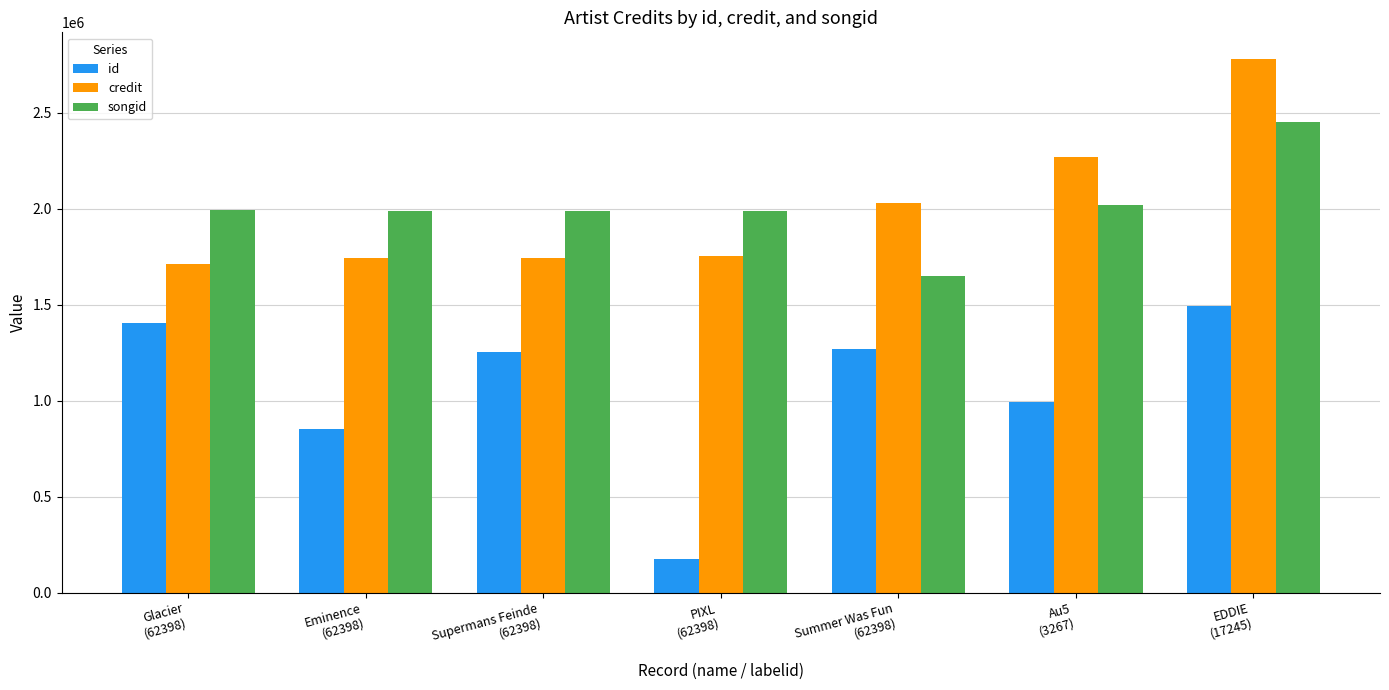

The credit series shows 2780971 at EDDIE
(17245). True or false?

True